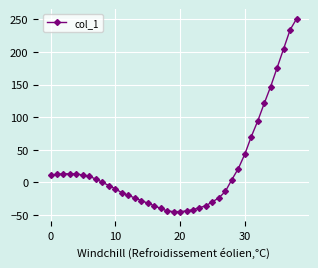

What is the greatest value displayed?

251